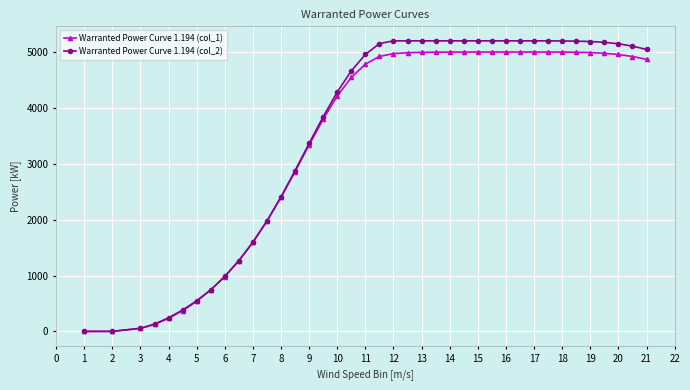

Which series has the widest spread of values?

Warranted Power Curve 1.194 (col_2)